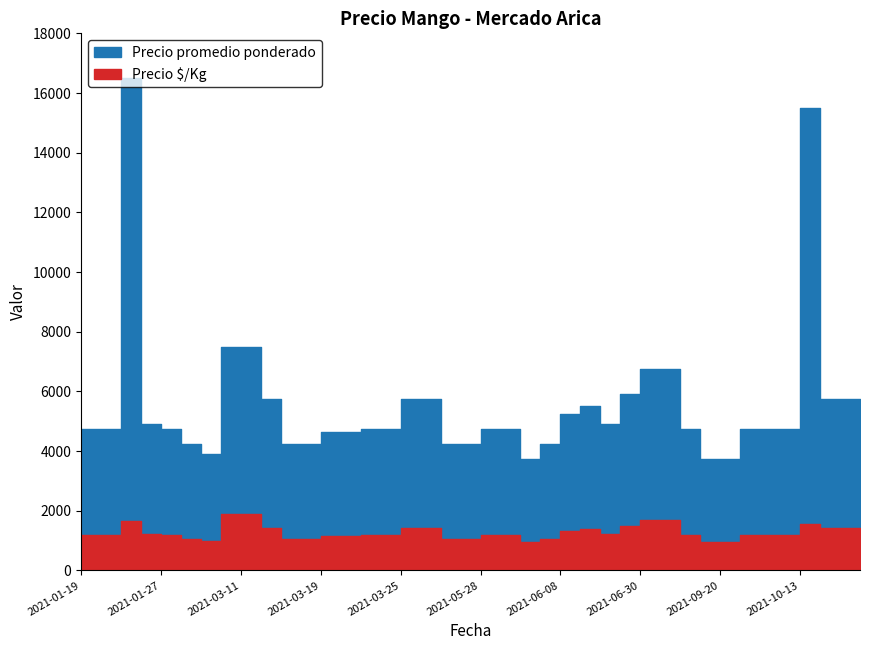

True or false: Precio $/Kg has a value of 1476 at 2021-02-26.

False